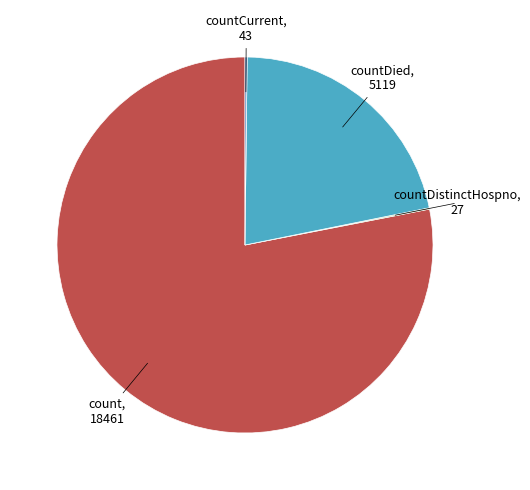

Does any single category account for the majority?

Yes